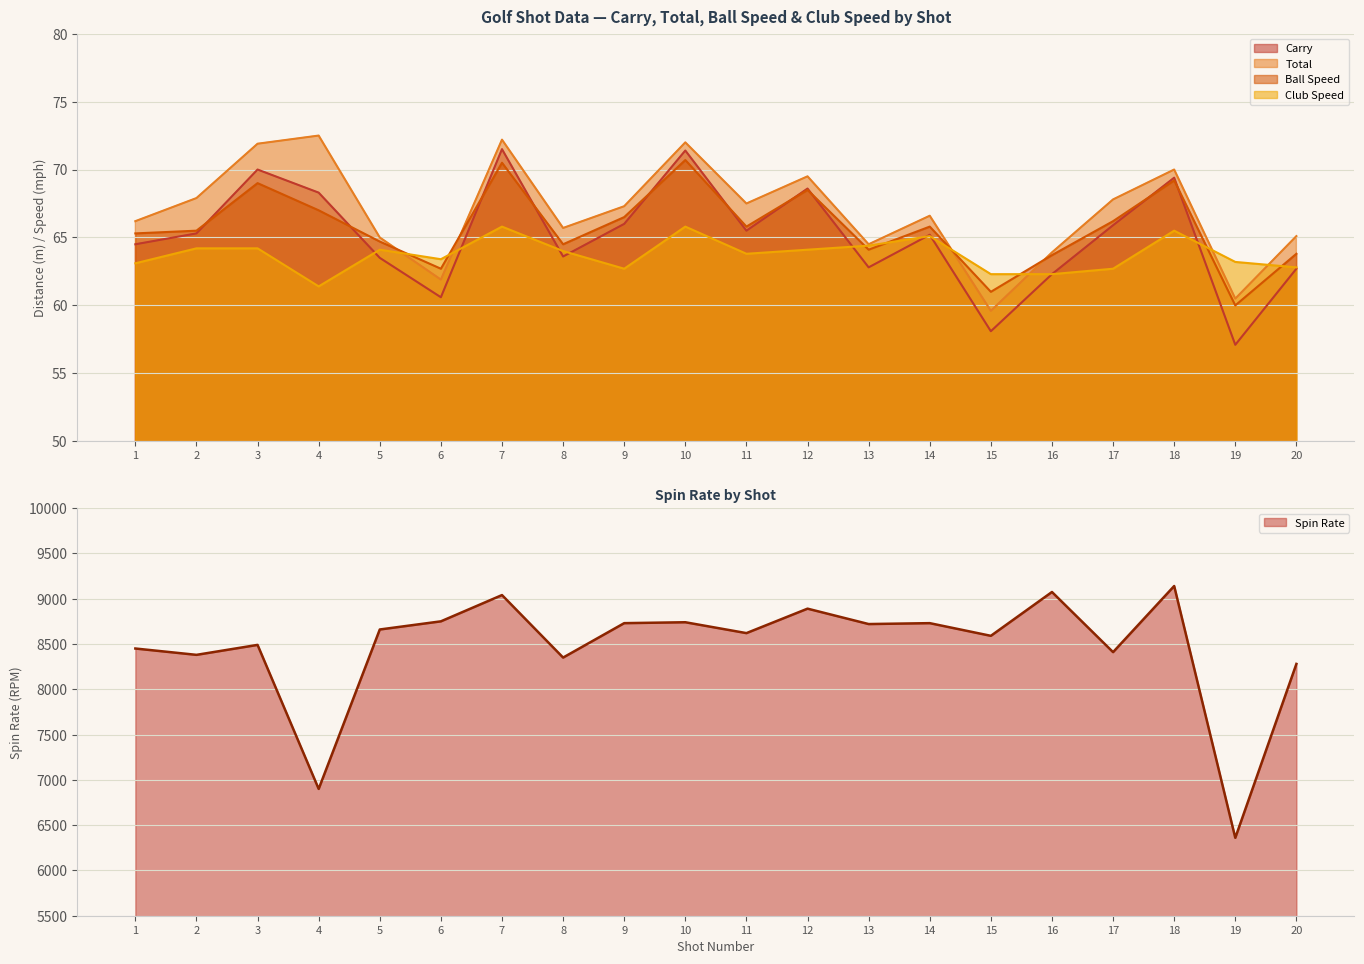

True or false: Club Speed and Total cross at least once.

True